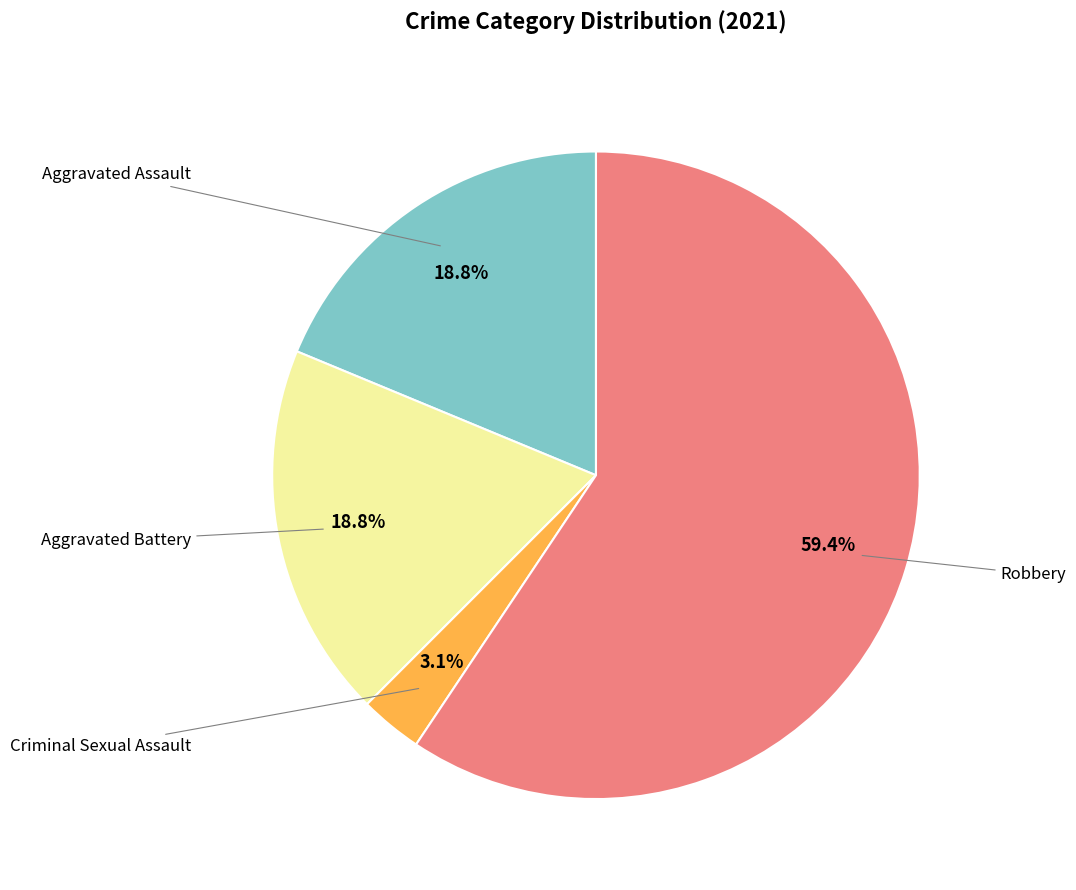

Does any single category account for the majority?

Yes